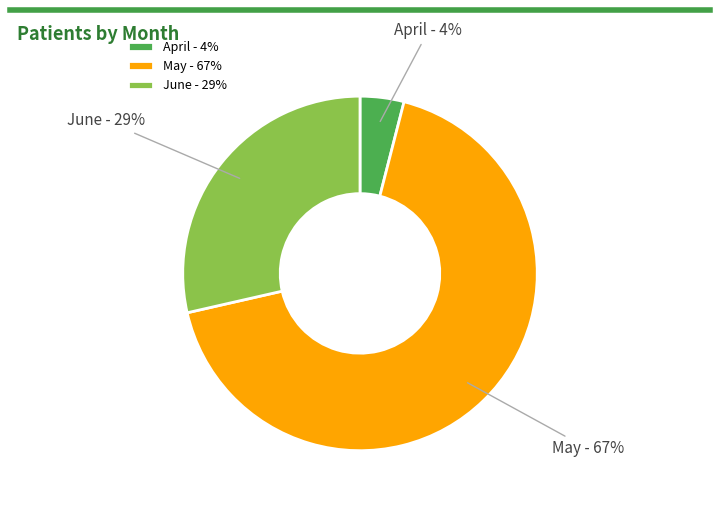

How many slices are in this pie chart?

3